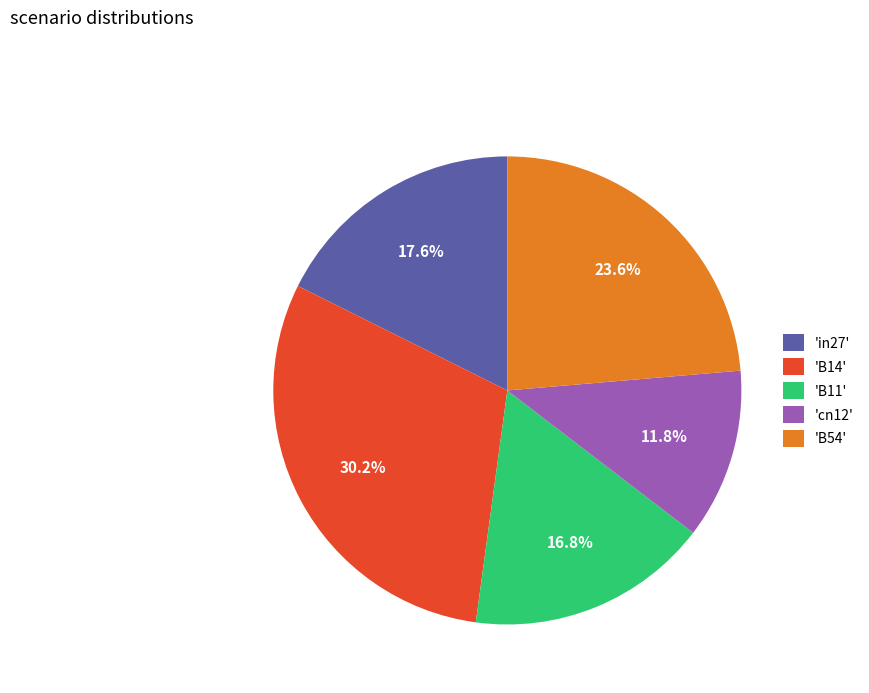

Which has a higher value, 'B54' or 'in27'?

'B54'